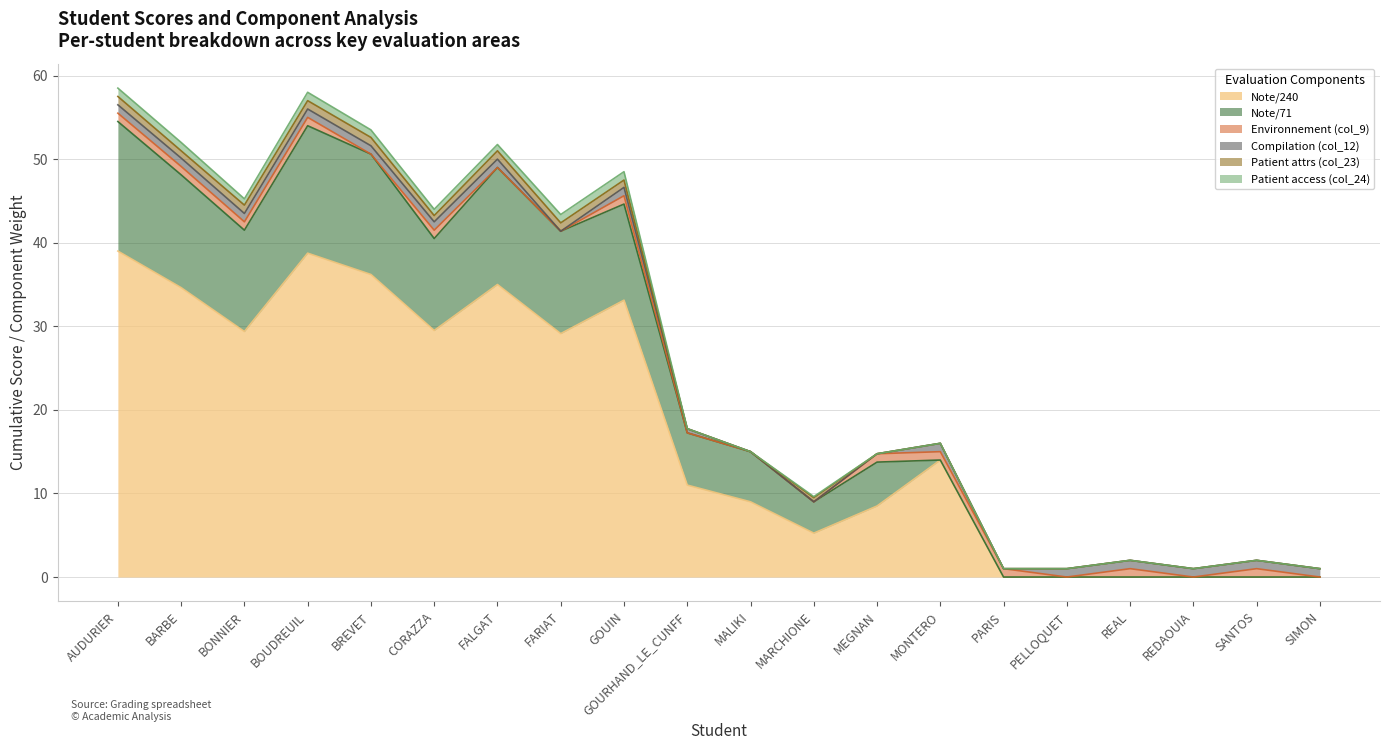

How many values in the Note/240 series are below 14?

10